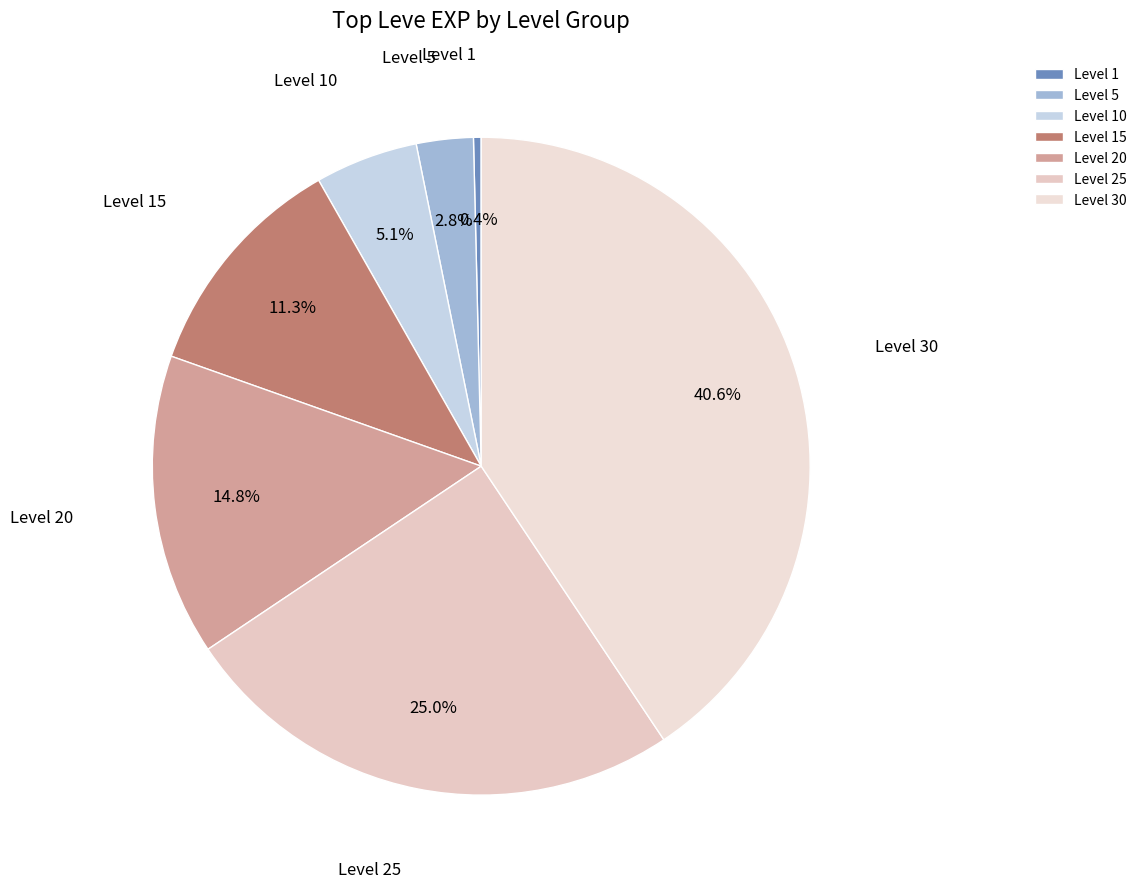

Between Level 15 and Level 10, which is larger?

Level 15